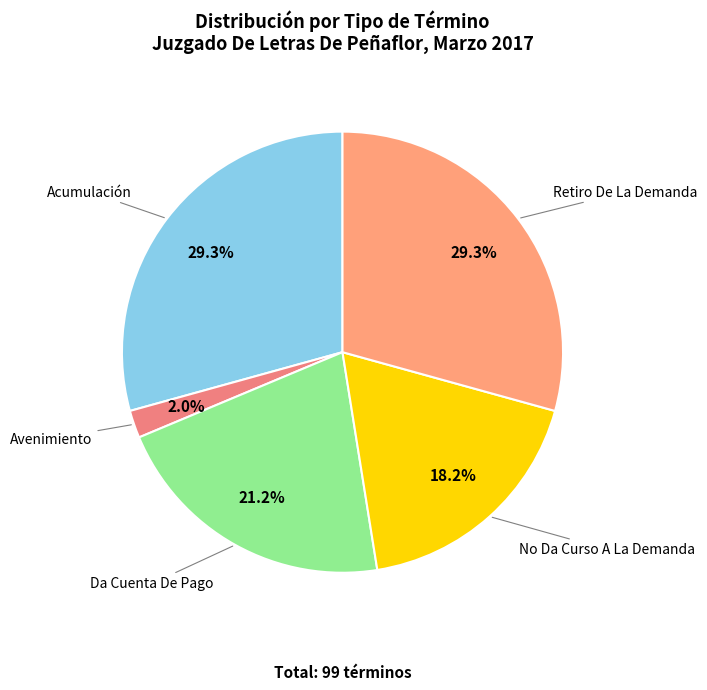

To the nearest percent, what portion does Acumulación represent?

29%